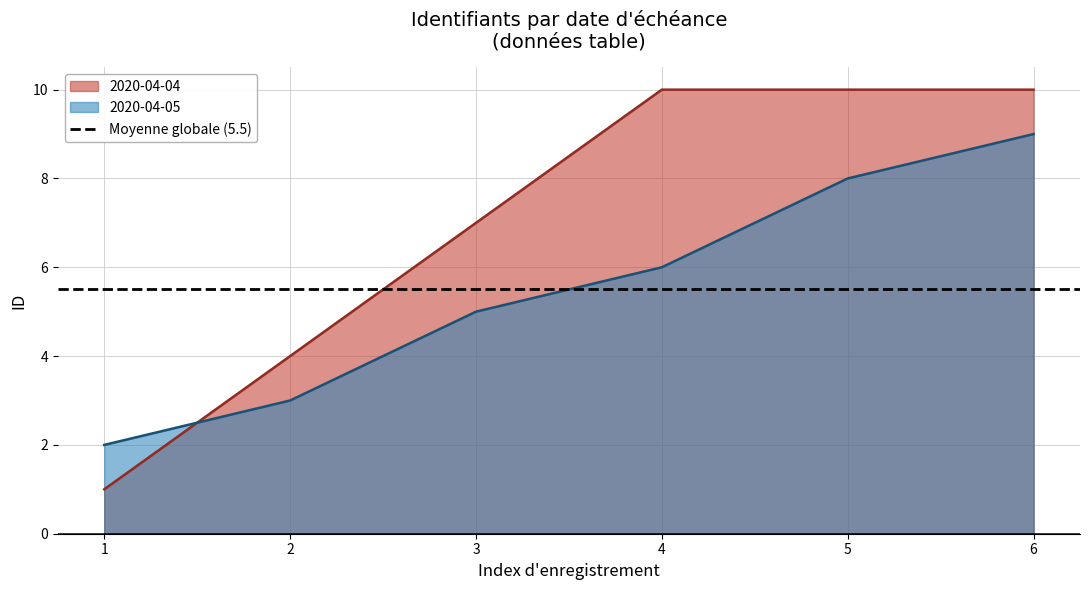

True or false: the data shows 3 at 2020-04-05.

False